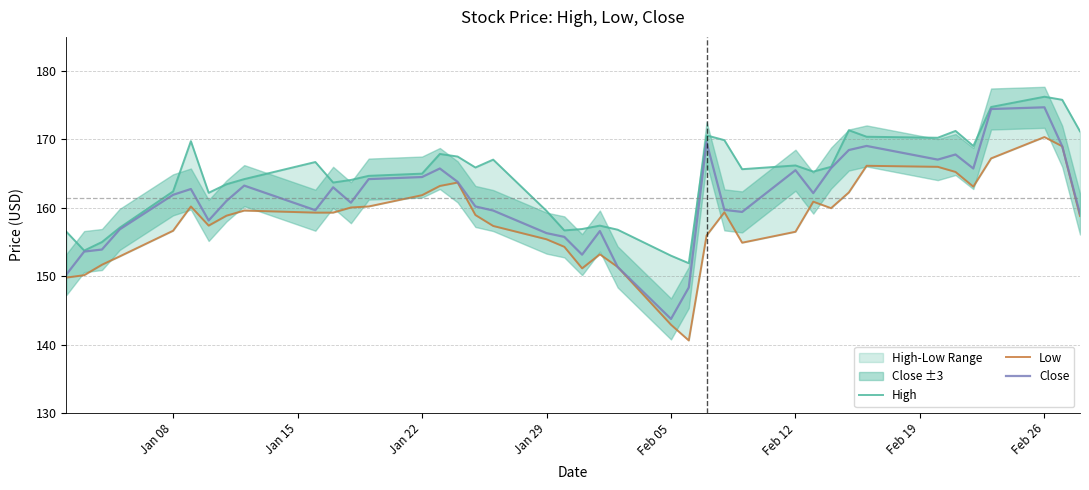

True or false: Close and Low intersect in this chart.

False